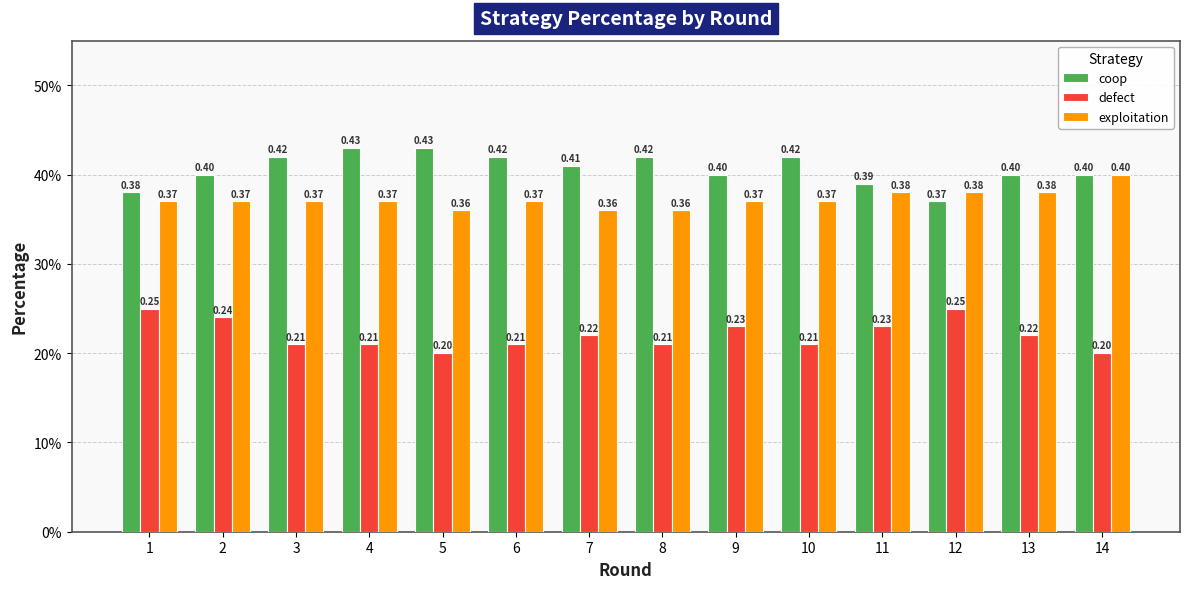

What are all the series names shown in the legend?

coop, defect, exploitation